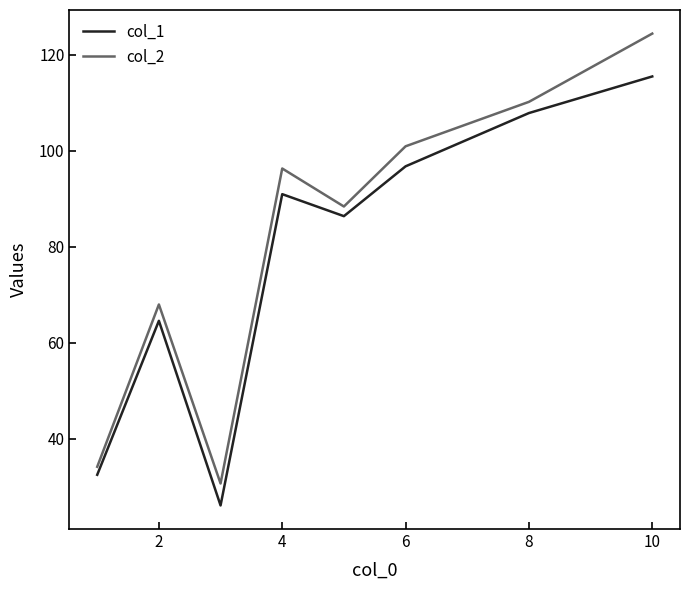

What is the difference between the maximum and minimum values in the col_2 series?

93.6